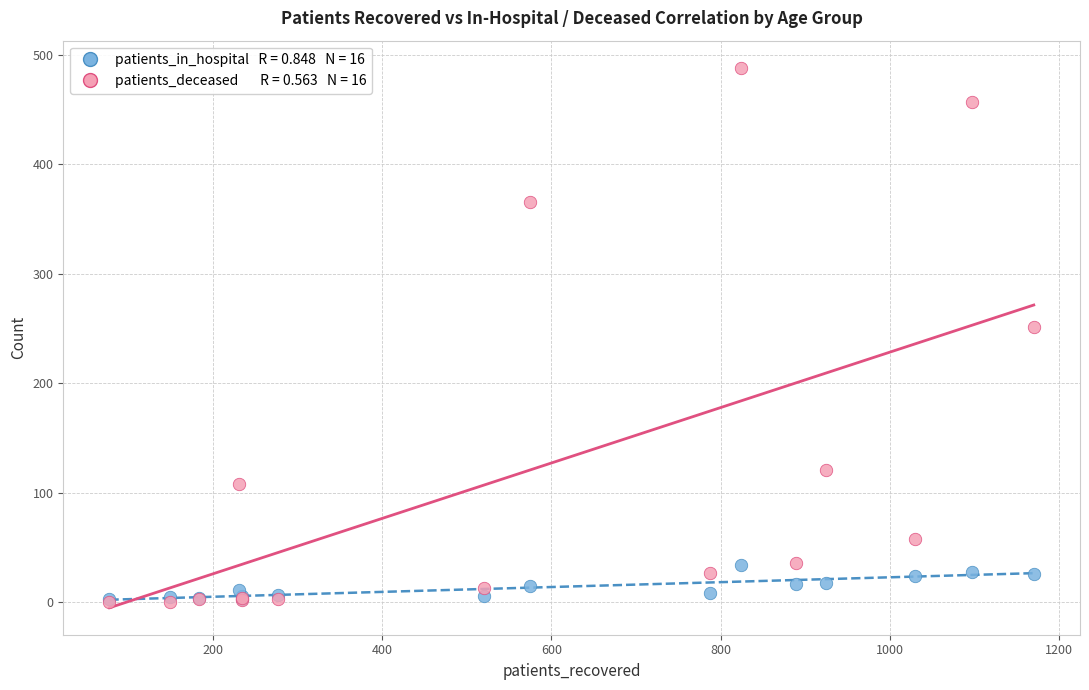

Across all series, what Y value is closest to 244?

251